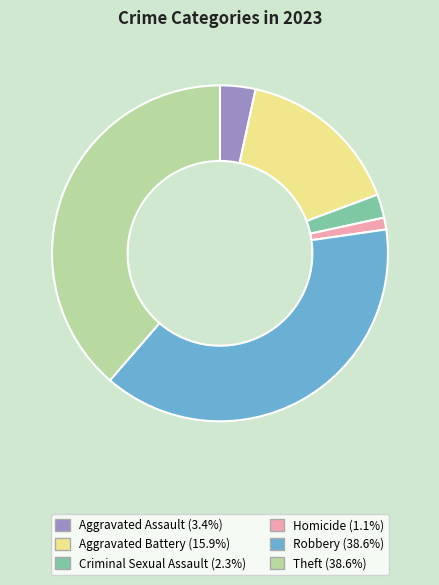

Which slice is the smallest?

Homicide